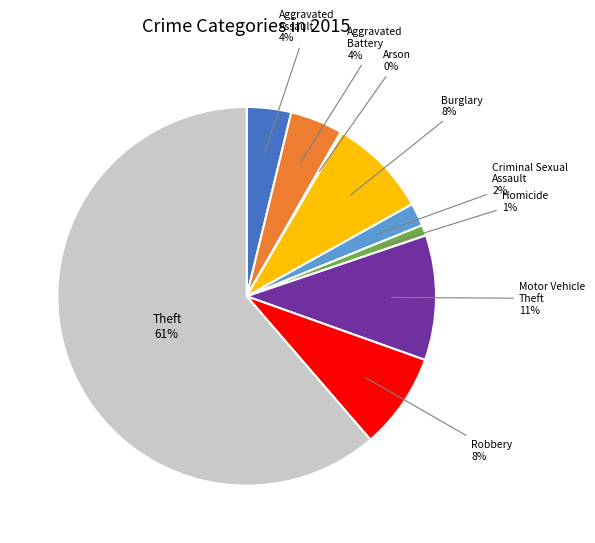

The Aggravated Assault slice represents 13% of the pie. True or false?

False